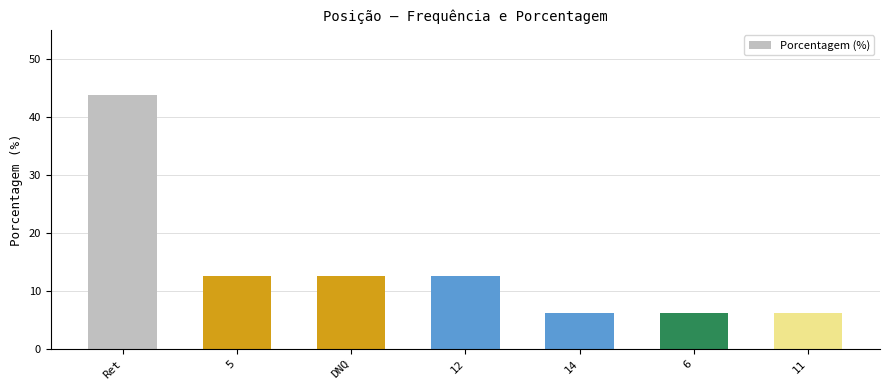

Which label corresponds to the largest value in the chart?

Ret